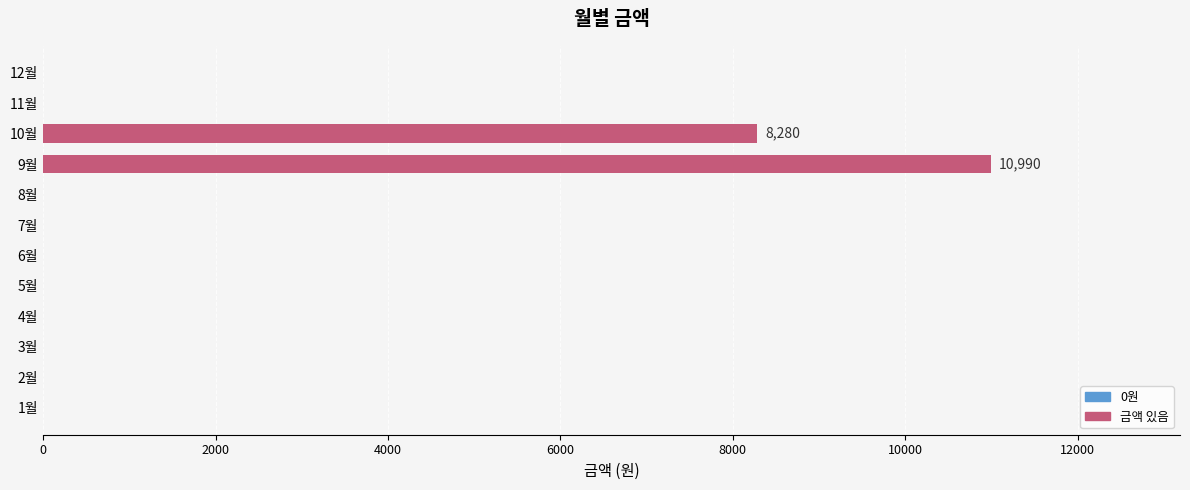

How many series are shown in this chart?

1